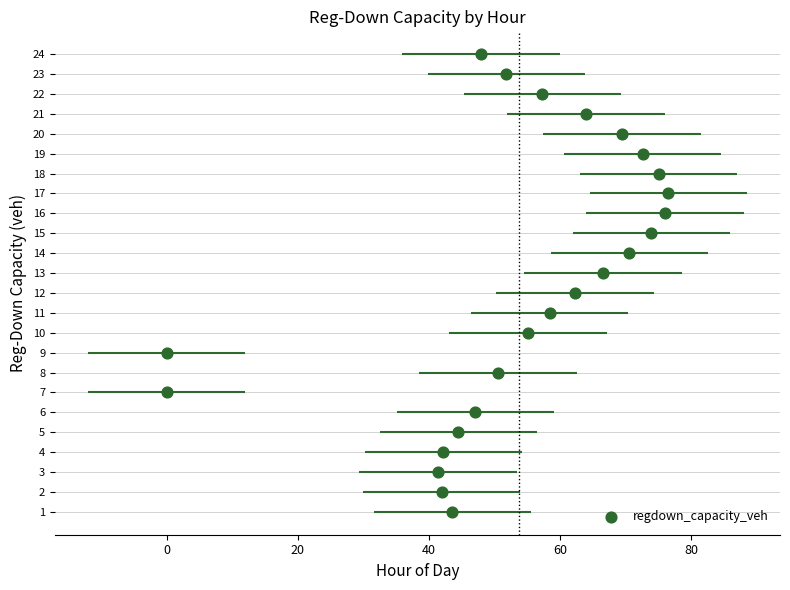

What is the range of Y values (max minus min)?

23